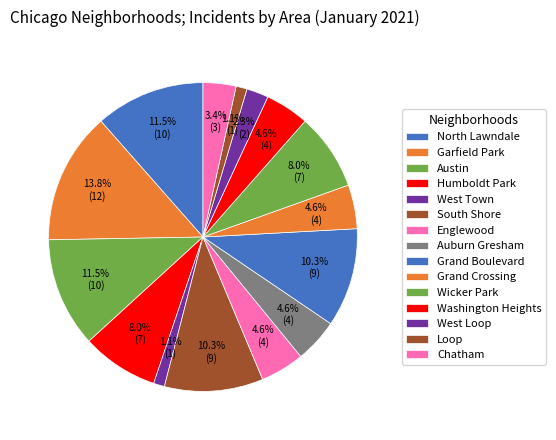

What is the smallest slice in the pie chart?

West Town